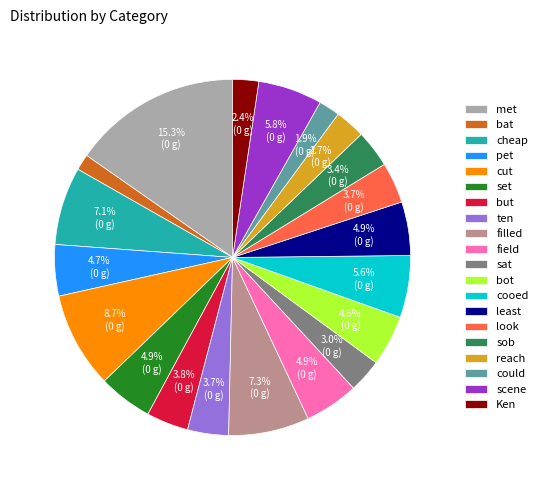

Is there a majority slice in this chart?

No